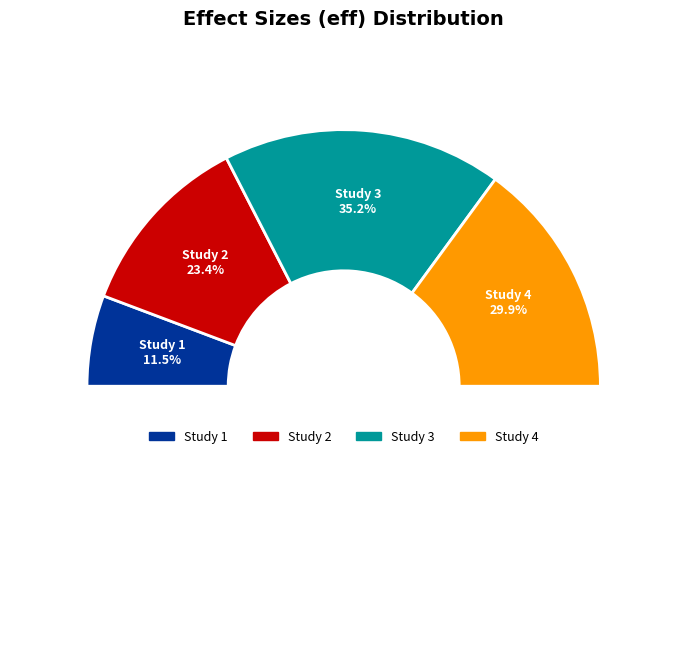

To the nearest percent, what is the combined percentage of 0.2204890615227011 and 0.1172300628125451?

47%